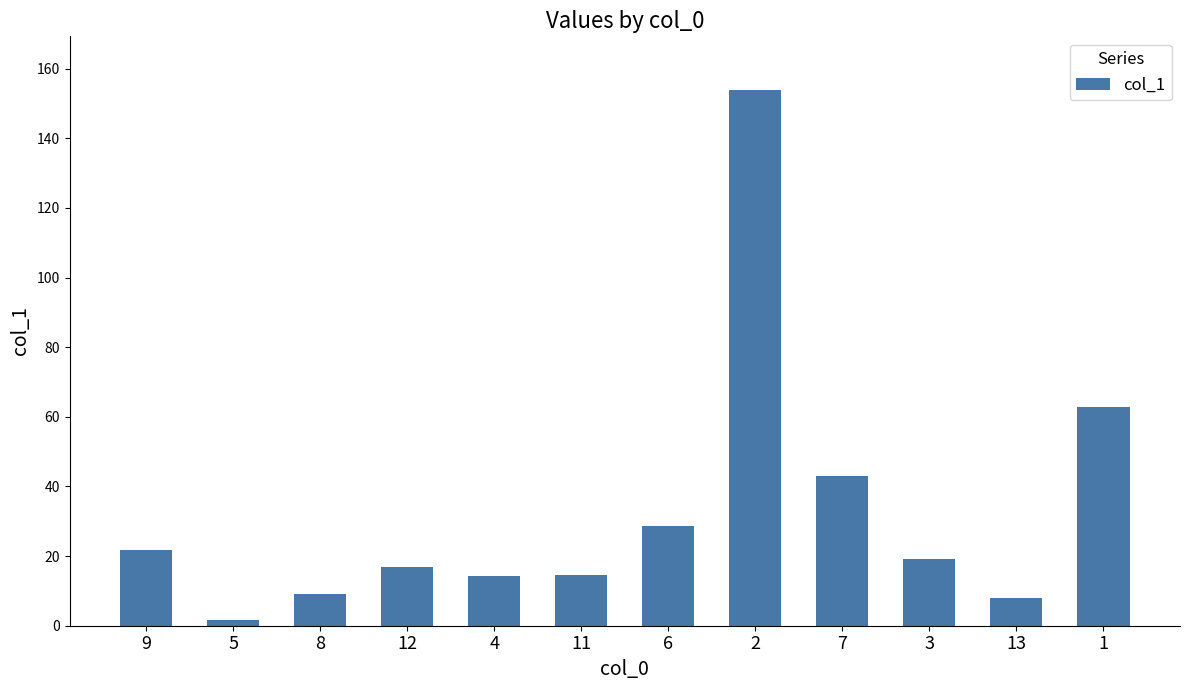

Are the bars horizontal?

No